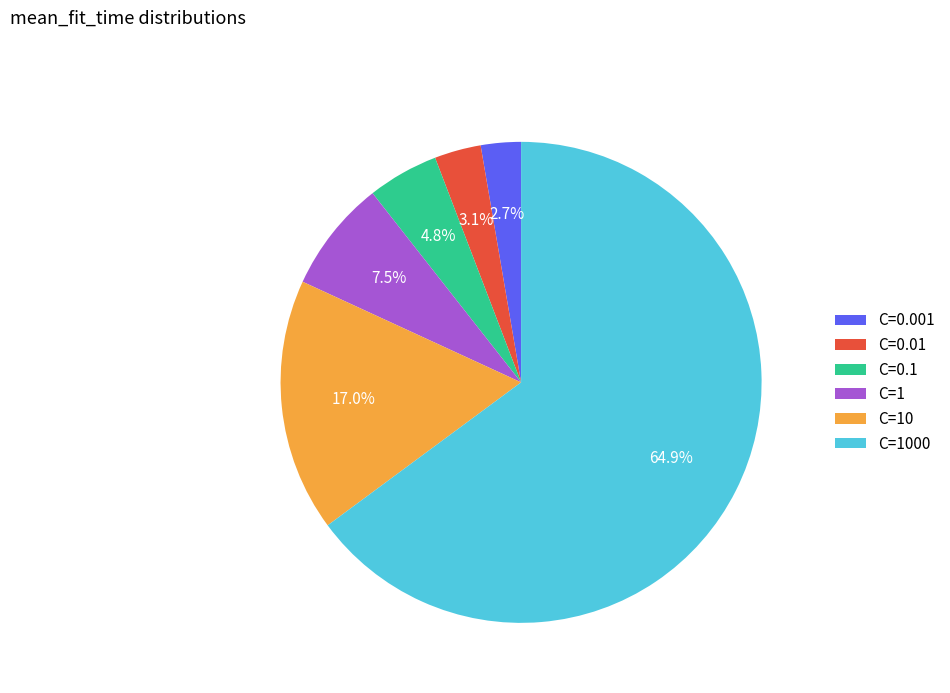

How many slices are in this pie chart?

6